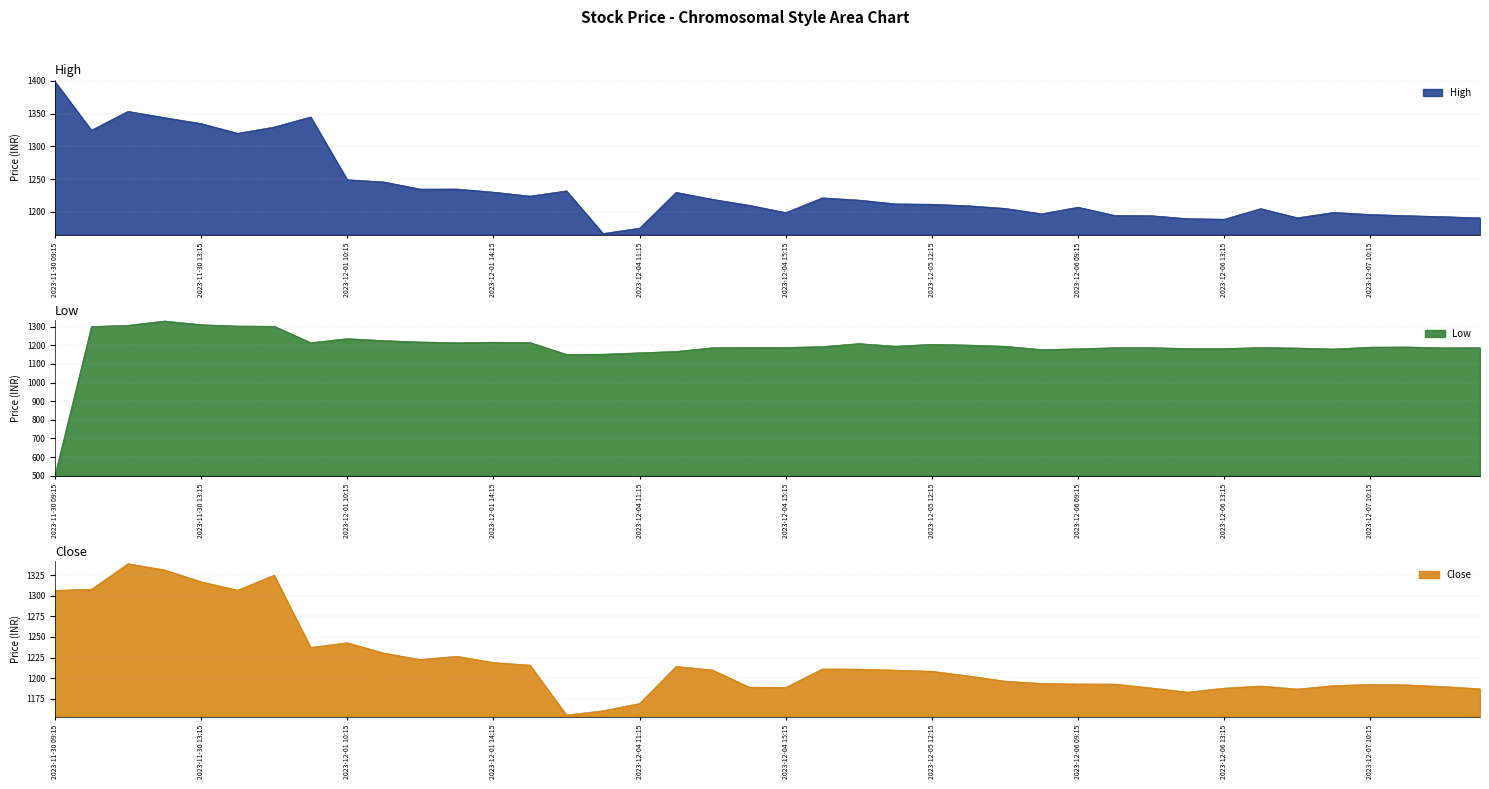

How many data points does each series have?

40